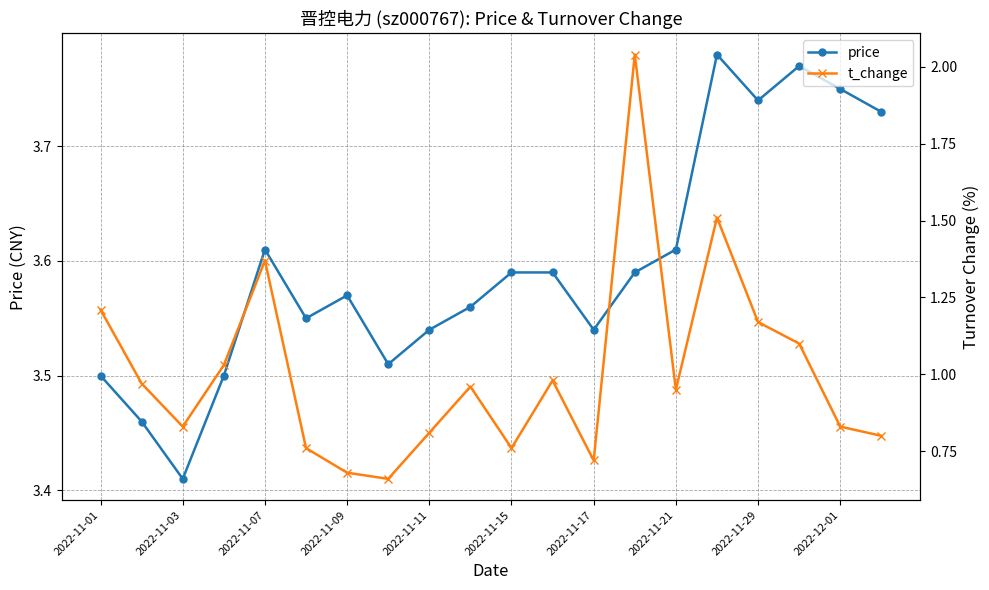

True or false: price has a value of 2.0 at 2022-11-17.

False